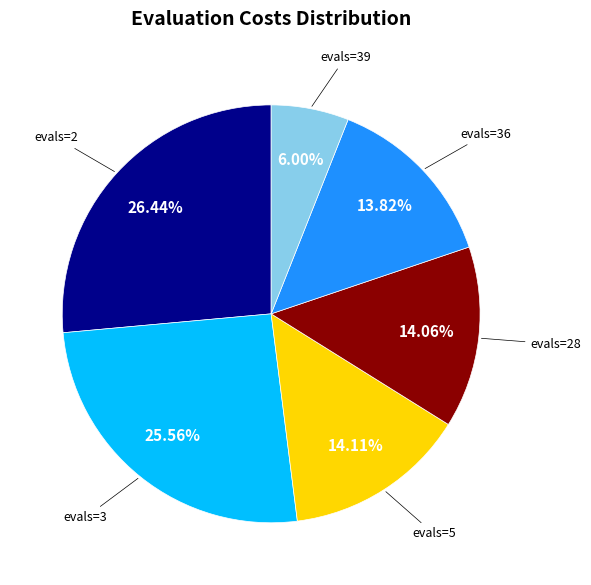

True or false: evals=28 accounts for 20% of the total.

False